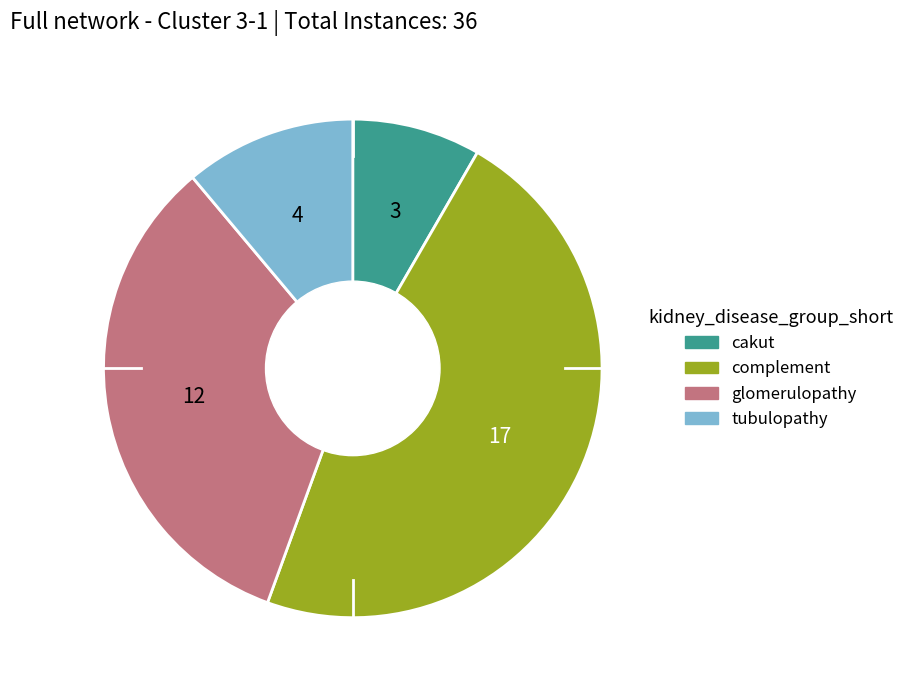

Is there a majority slice in this chart?

No